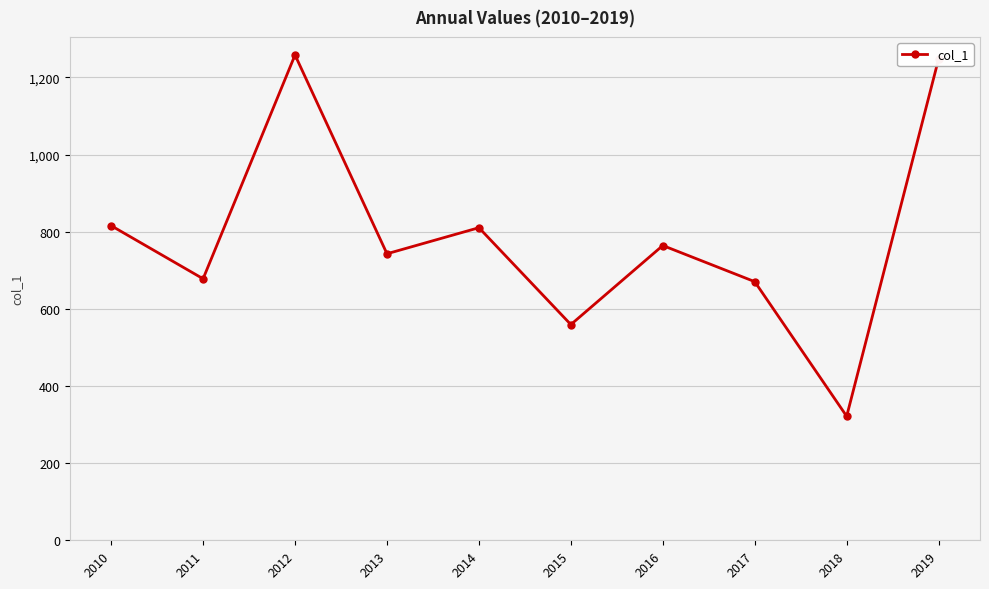

Is it true that the value at 2019 is 1248.2?

True